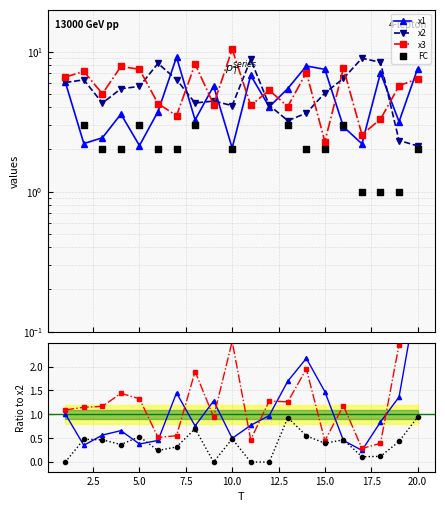

What is the total value across all series at 4?

18.9